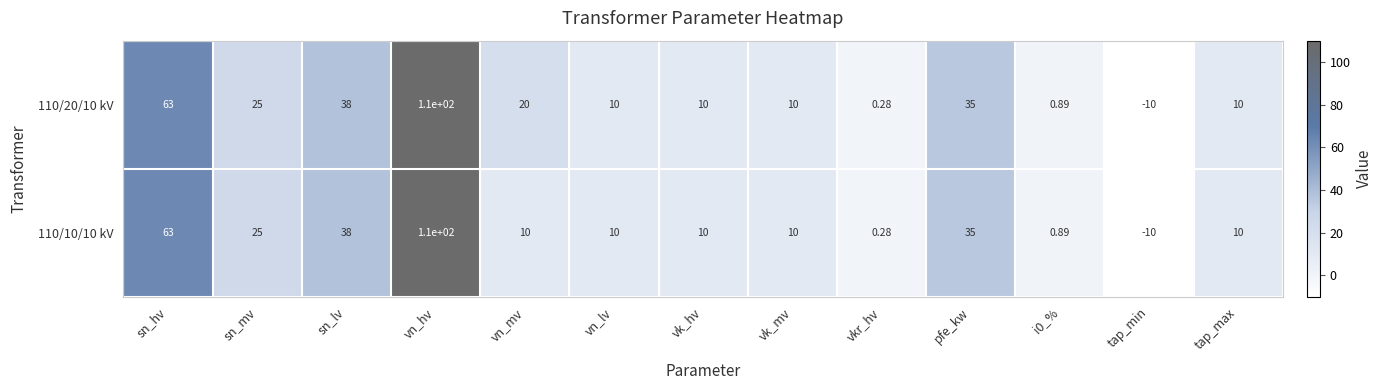

Which label corresponds to the smallest value in the chart?

tap_min